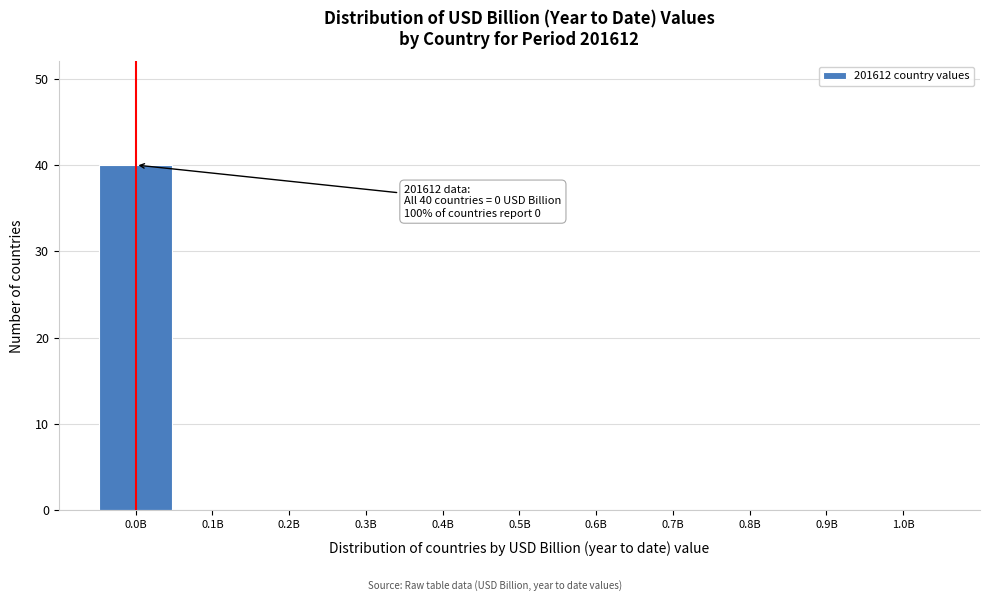

Reading right to left, what are all the values shown in this chart?

1.0B=0	0.9B=0	0.8B=0	0.7B=0	0.6B=0	0.5B=0	0.4B=0	0.3B=0	0.2B=0	0.1B=0	0.0B=40